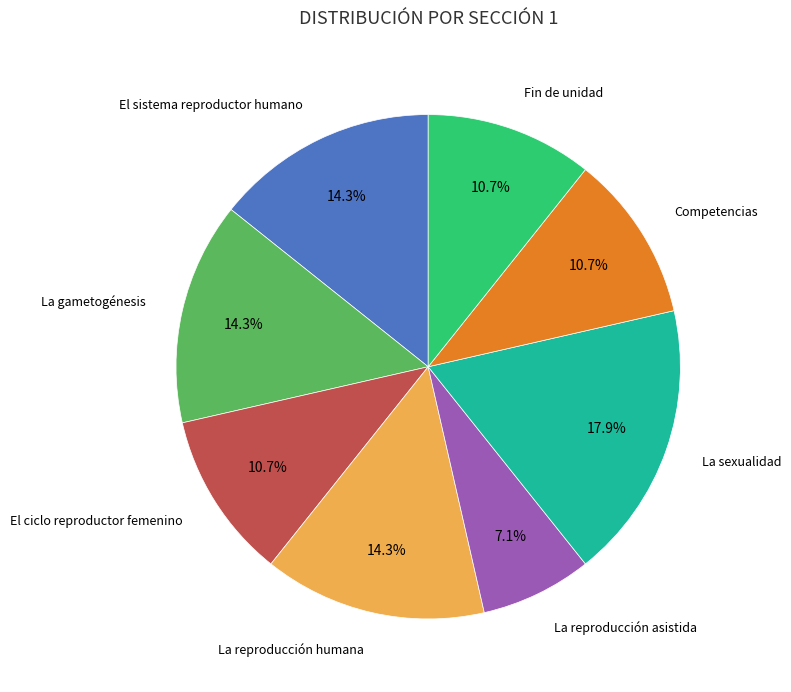

Is there a majority slice in this chart?

No